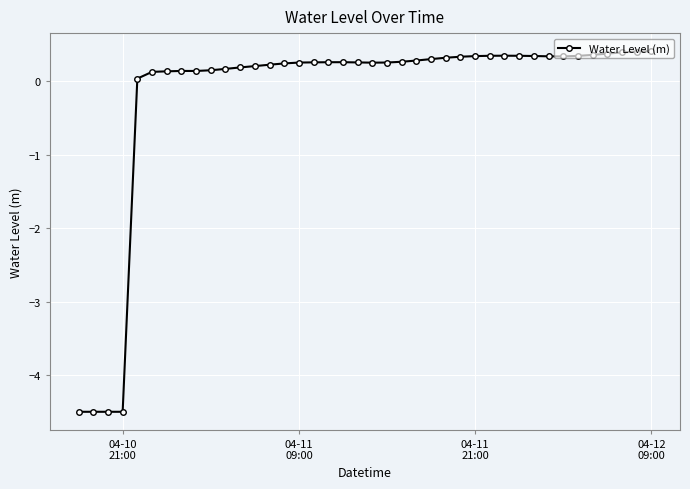

What is the difference between the second highest and second lowest values?

4.9